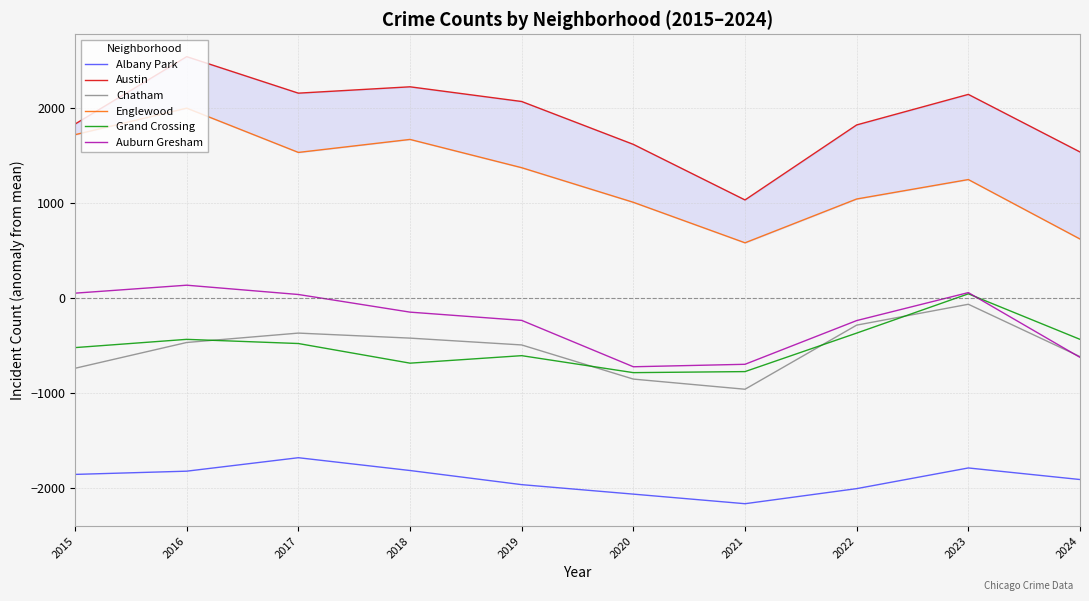

Where is Auburn Gresham nearest to the value -294?

2022